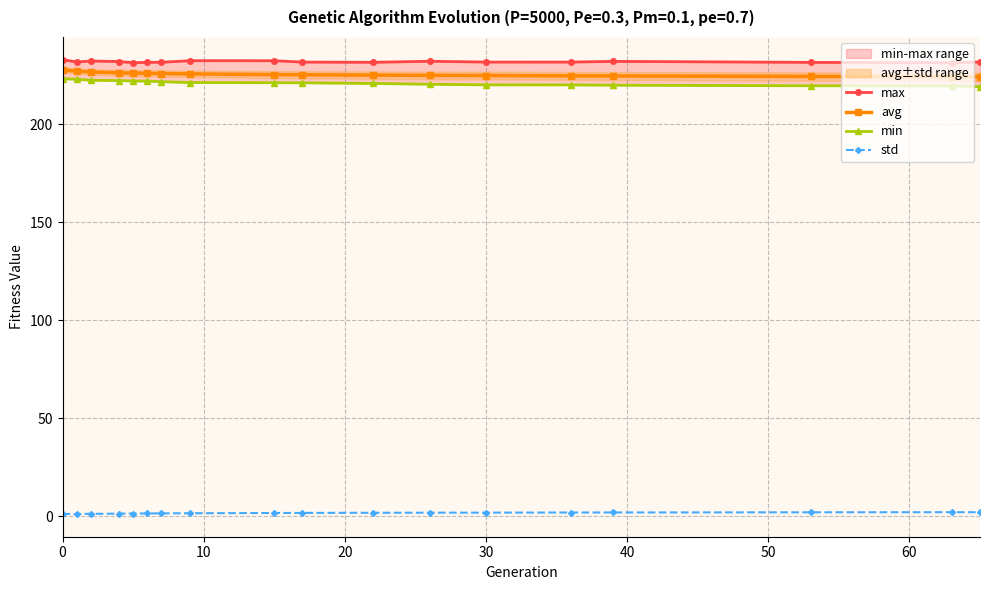

How many values in the avg series are below 225?

7